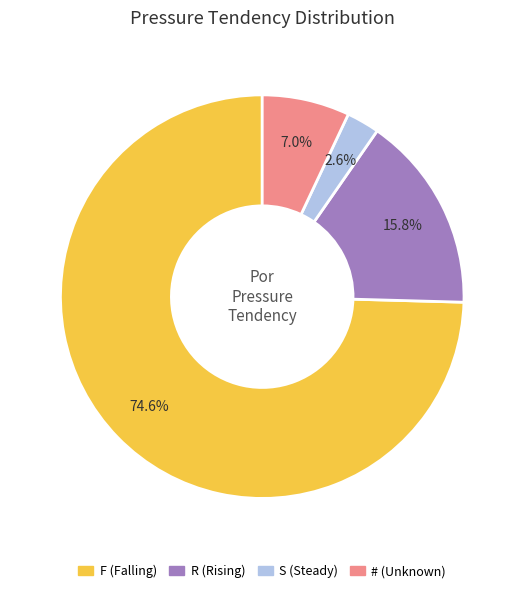

To the nearest percent, what is the difference between the F and # slice percentages?

68%